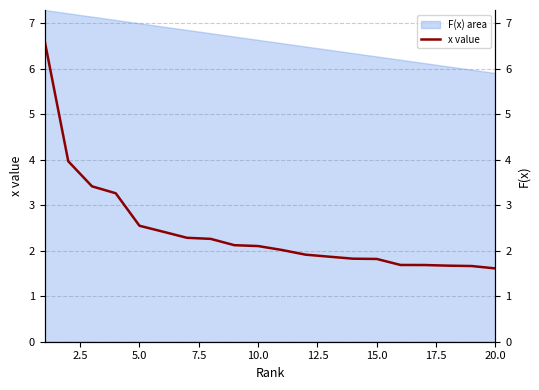

What is the value of the 15th point from the left?

1.8